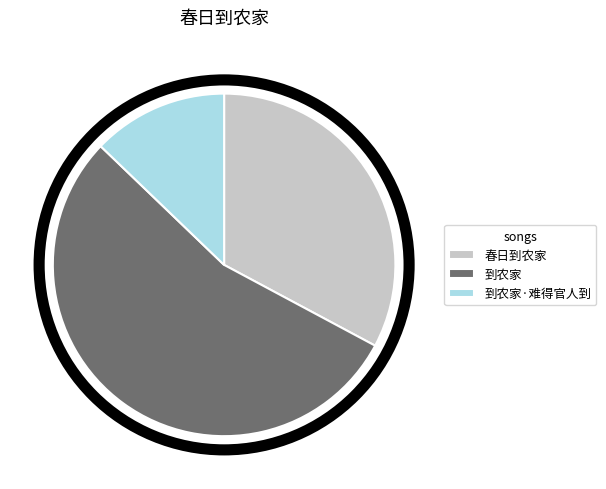

Combined, do 到农家·难得官人到 and 春日到农家 account for over 50%?

No